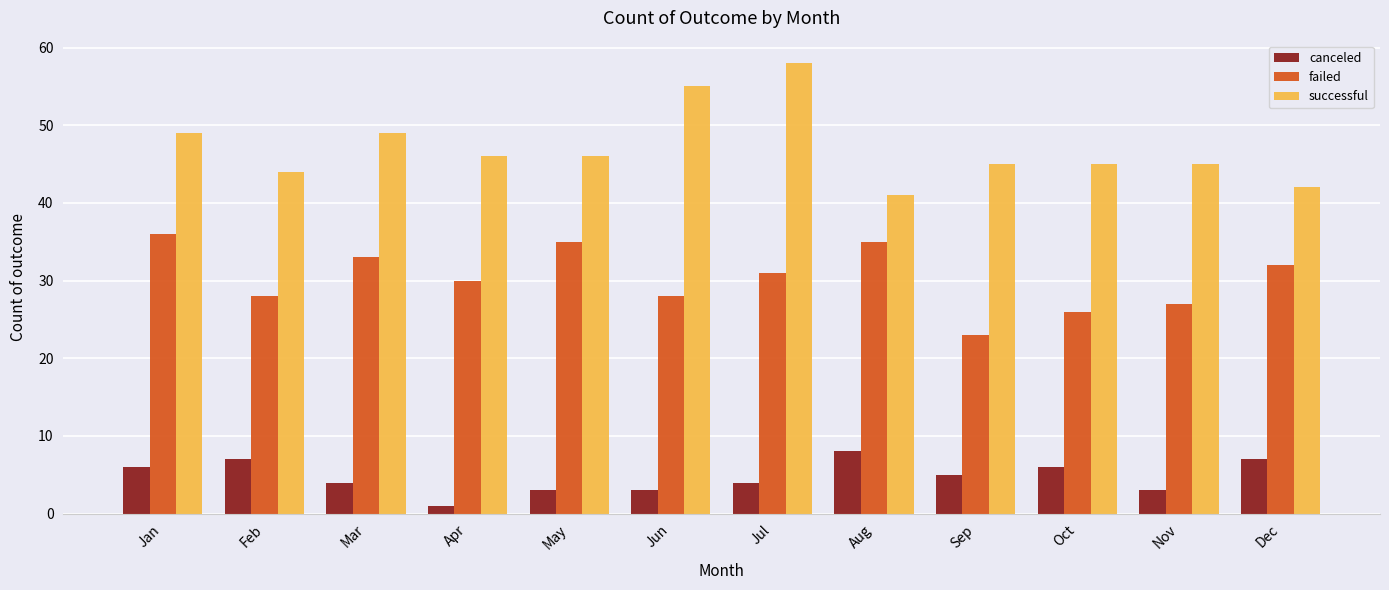

The successful series shows 22 at Feb. True or false?

False